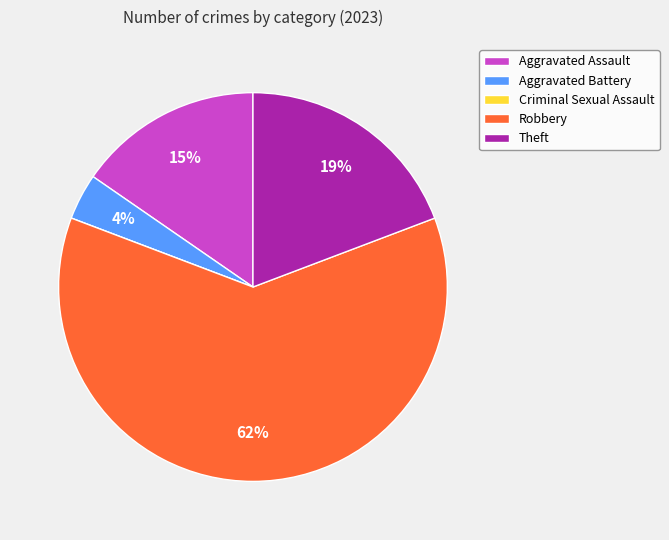

Which category accounts for the majority?

Robbery